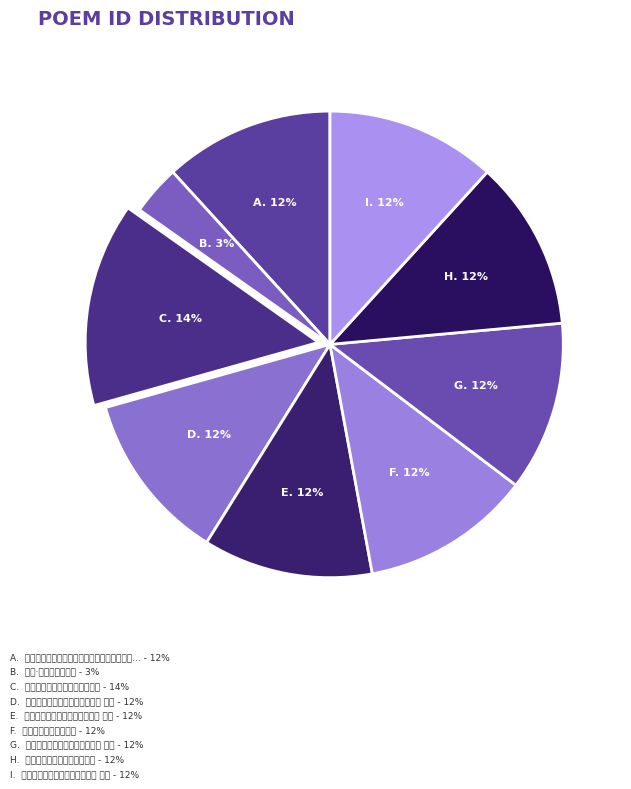

Count the number of slices in the pie.

9